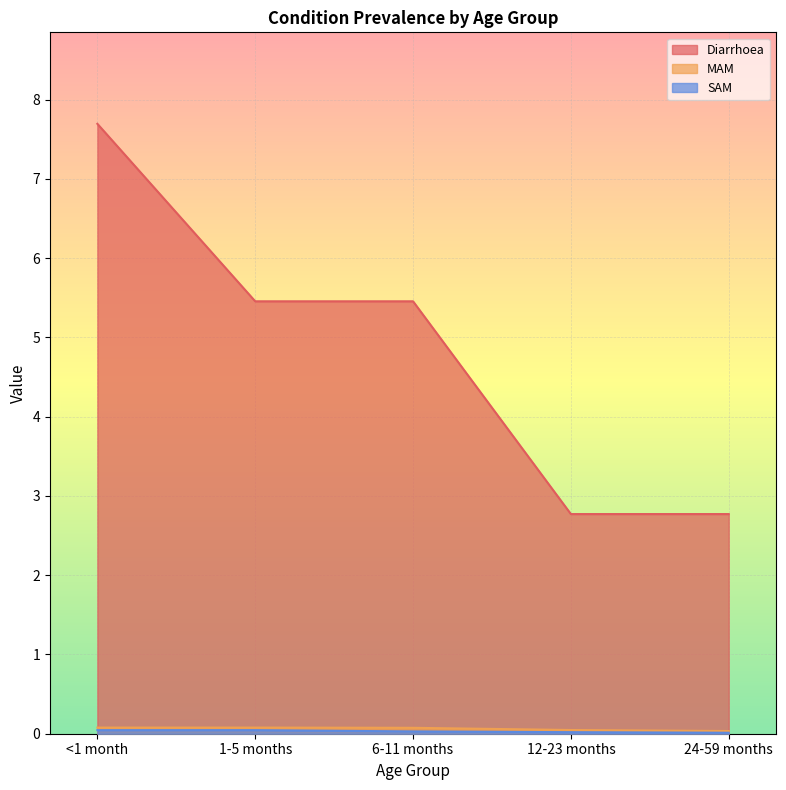

Which series has the largest total across all categories?

Diarrhoea